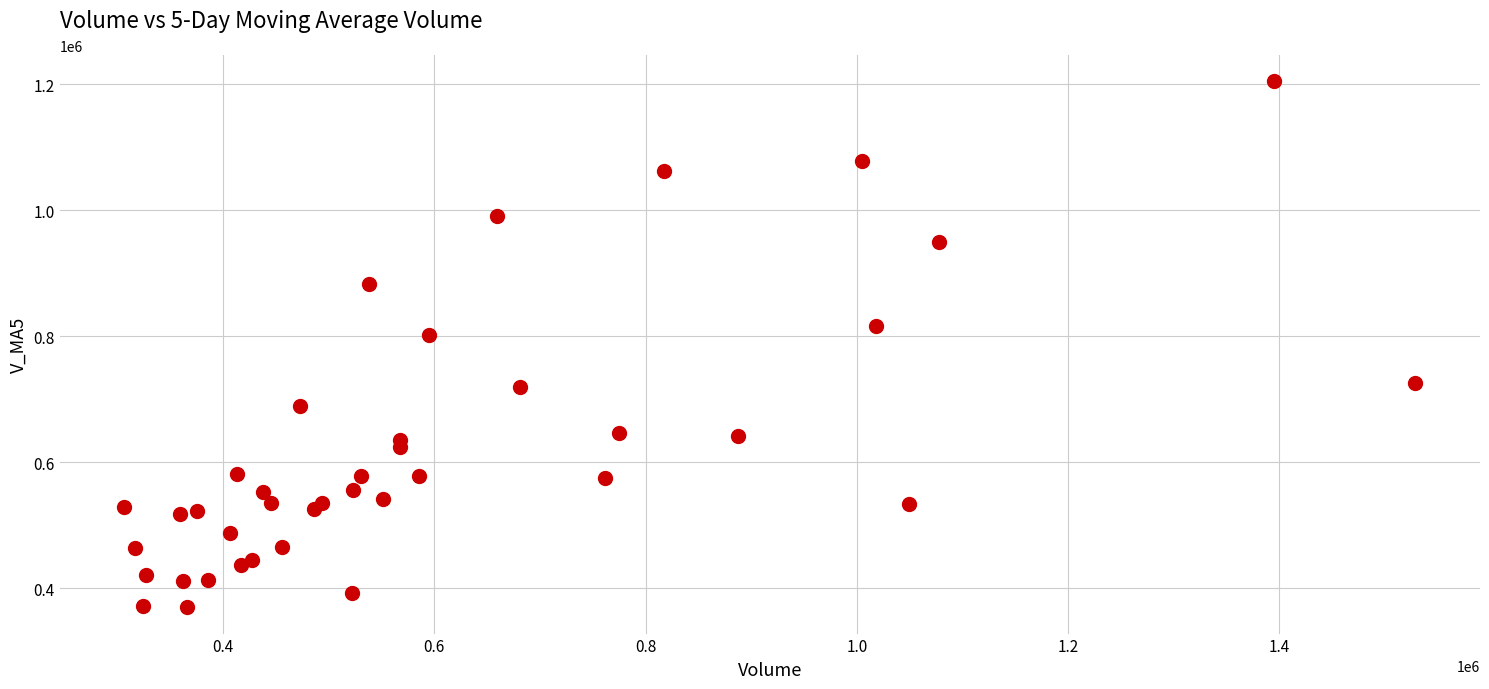

What Y value in the scatter plot is closest to 787291?

801094.4